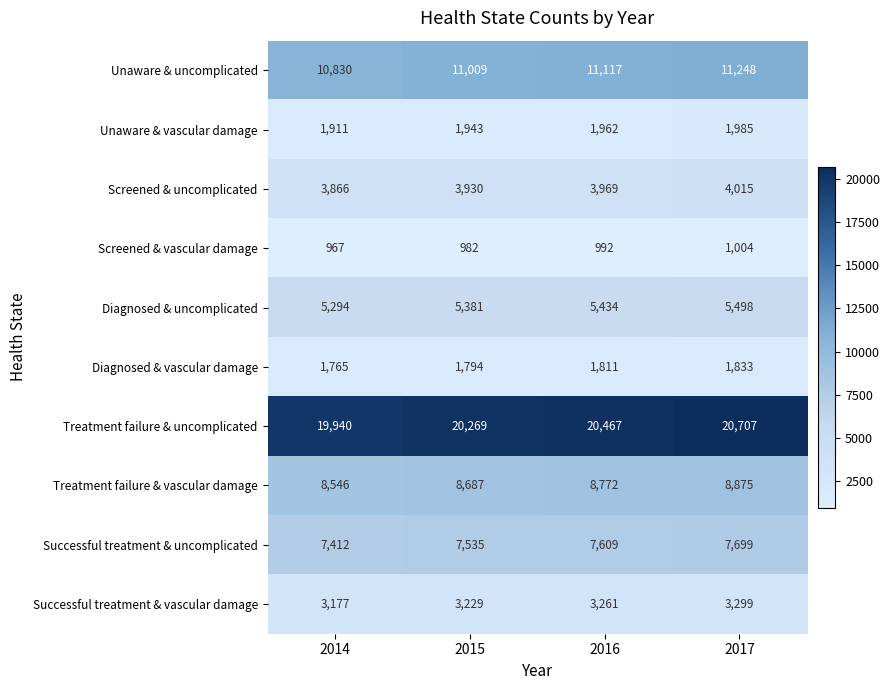

What is the difference between the Unaware & vascular damage values at 2016 and 2015?

19